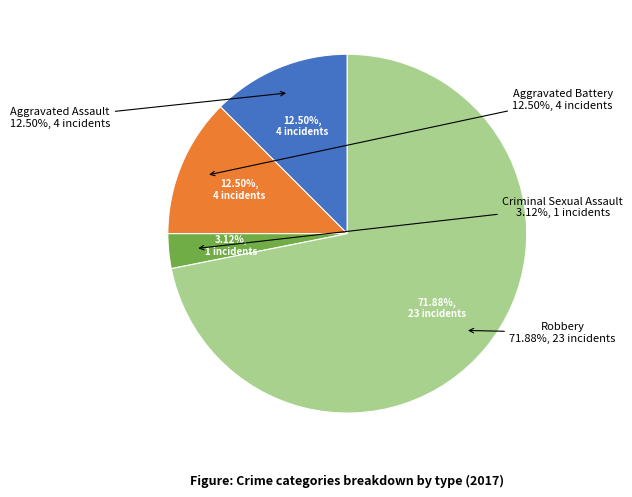

How many slices are in this pie chart?

4